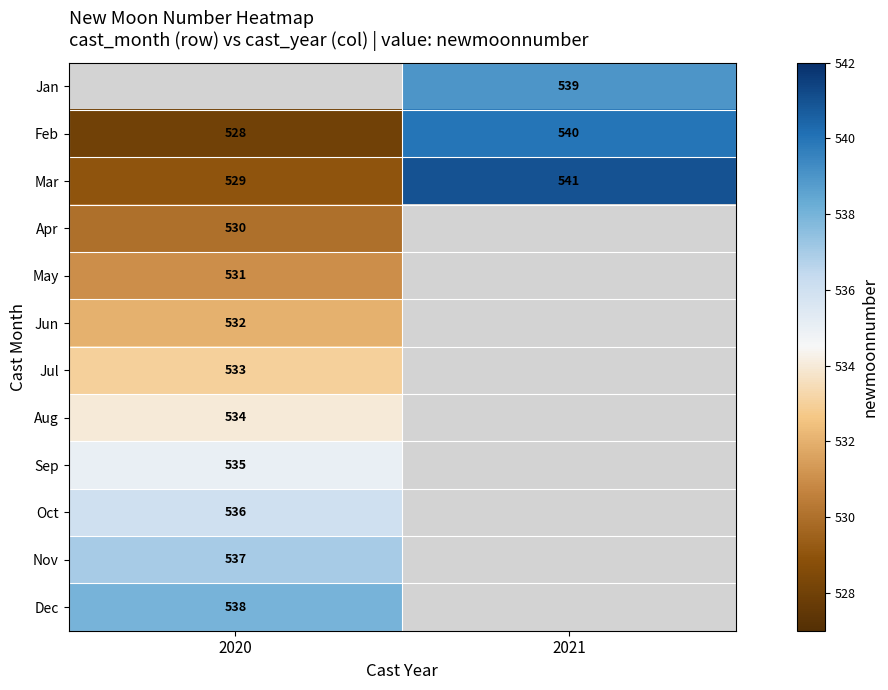

The Sep series shows 535 at 2020. True or false?

True